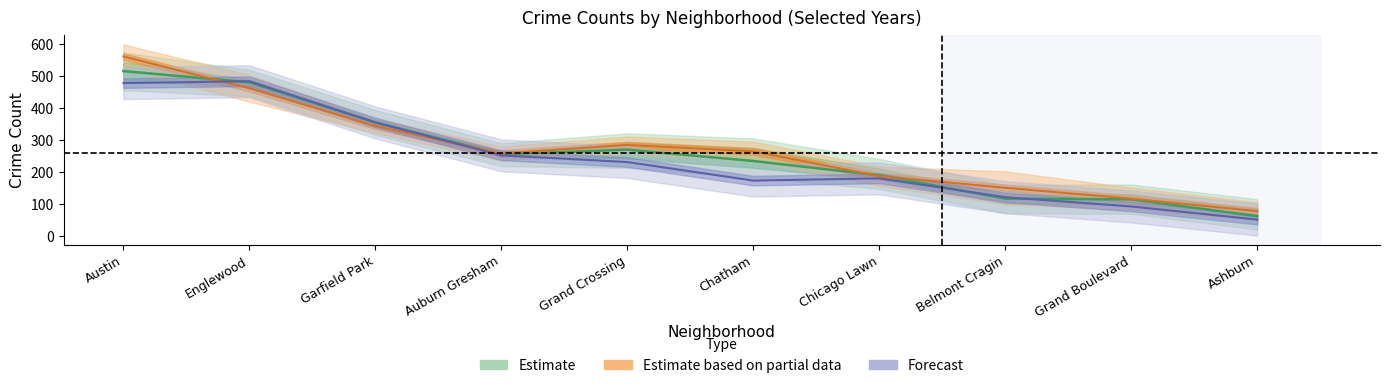

At which label does 2022 reach its peak?

Englewood